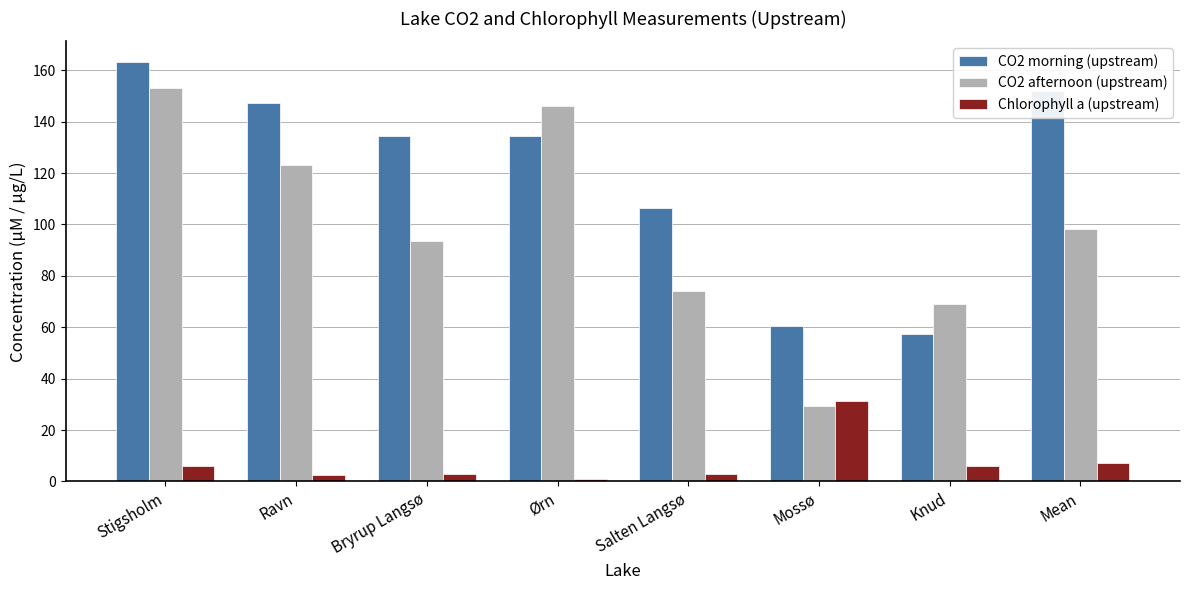

How many distinct data groups are displayed?

3